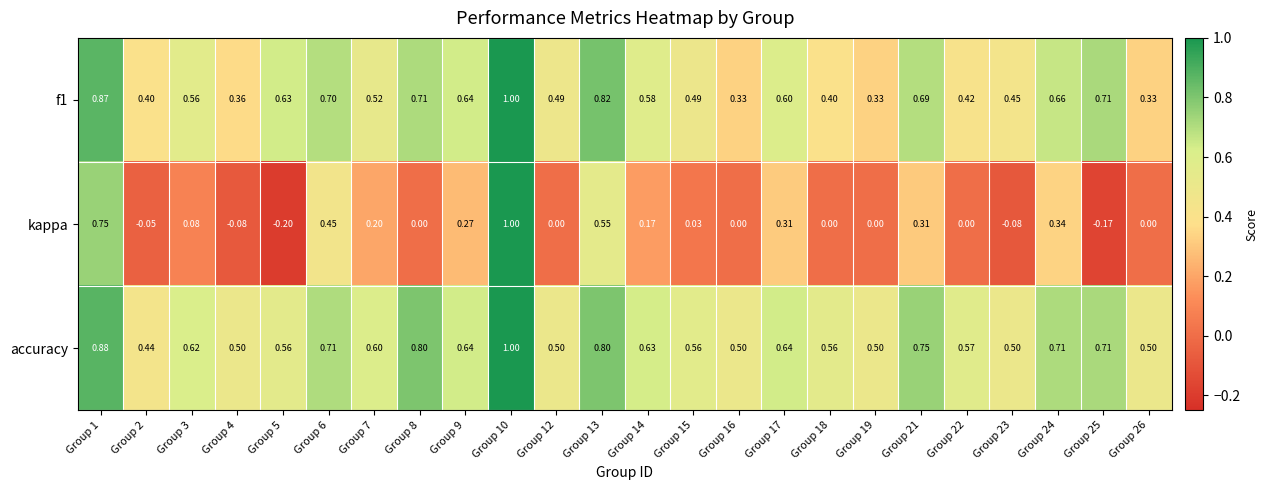

Which series has the largest total across all categories?

accuracy